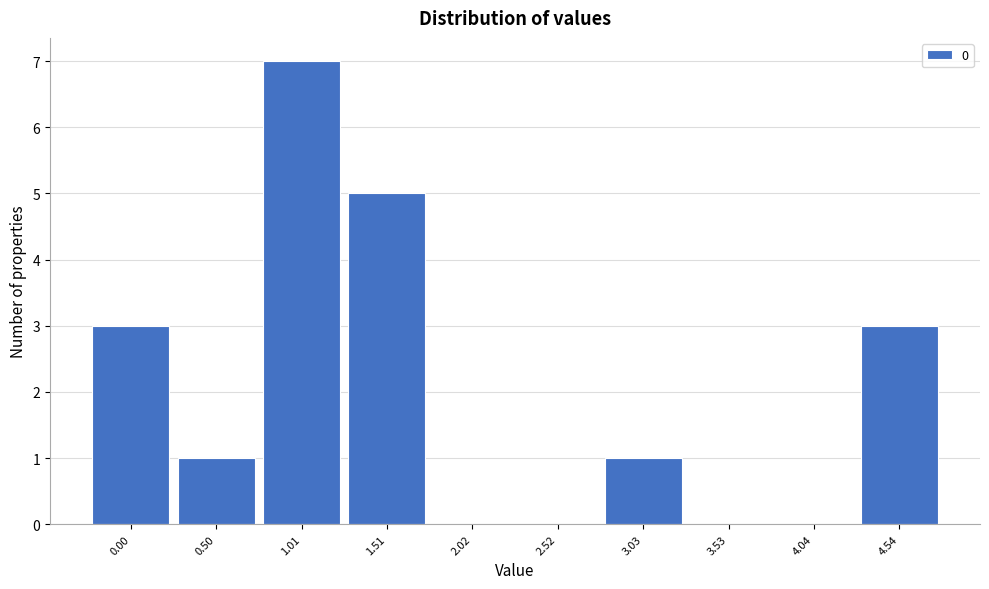

Reading left to right, what are all the values shown in this chart?

0.00=3	0.50=1	1.01=7	1.51=5	2.02=0	2.52=0	3.03=1	3.53=0	4.04=0	4.54=3